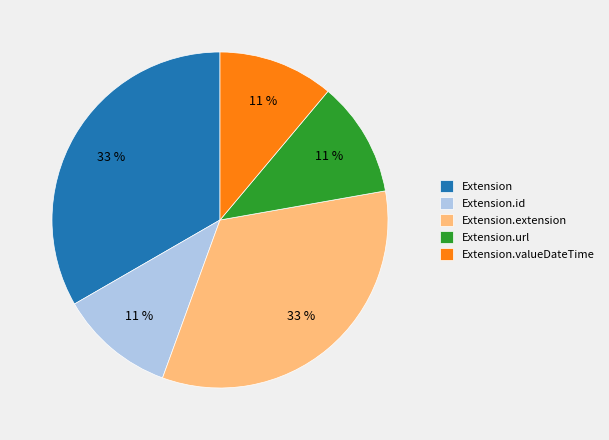

Is it true that Extension.valueDateTime is 11% of the pie?

True